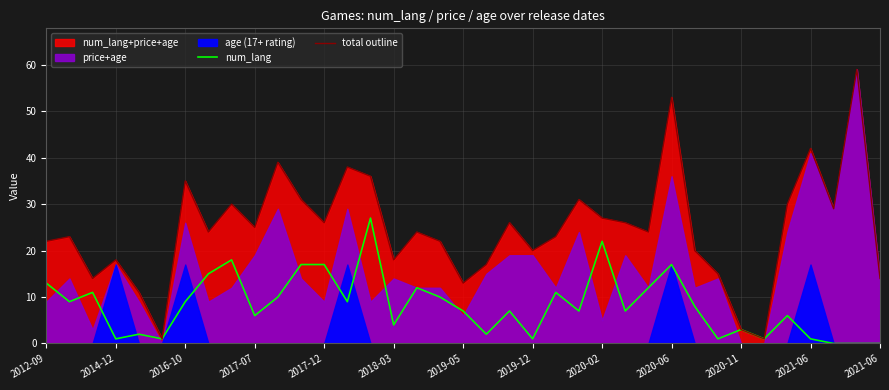

How many data points in num_lang+price+age (outline) are above 24?

17